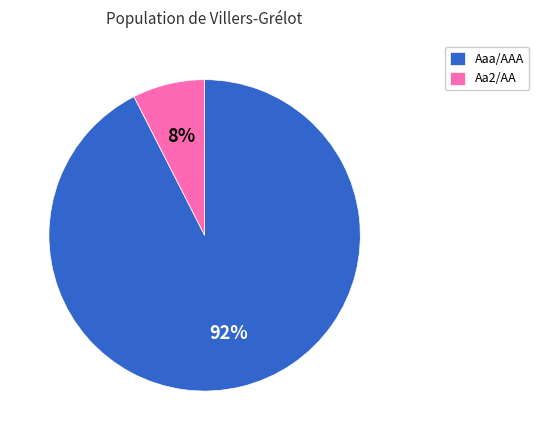

Is there any slice that represents more than half of the pie?

Yes